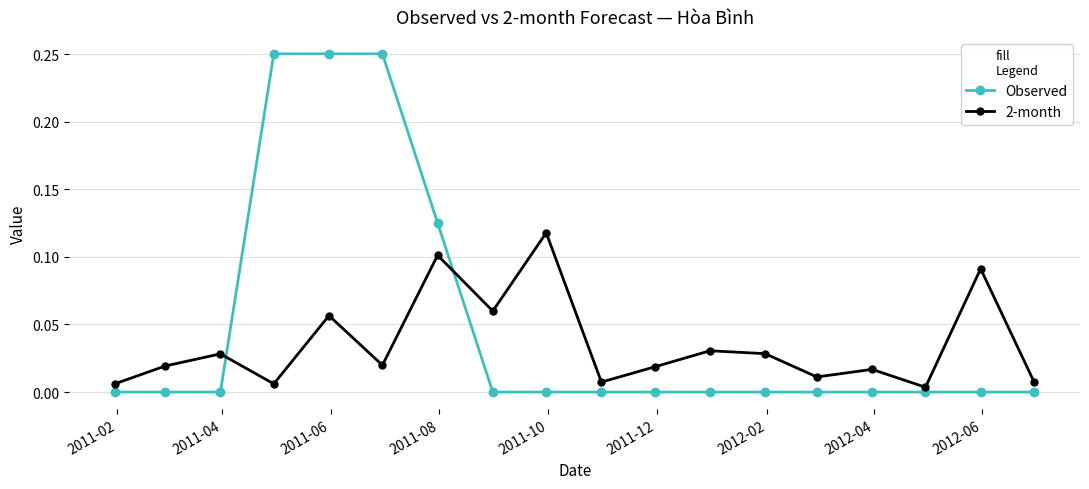

Which series has the widest spread of values?

Observed